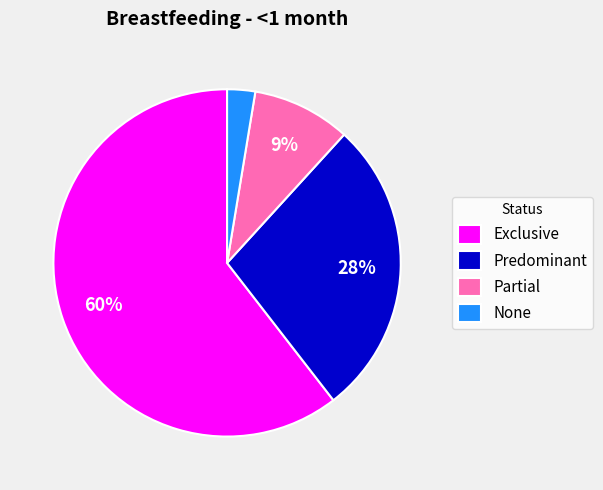

Between None and Exclusive, which is larger?

Exclusive